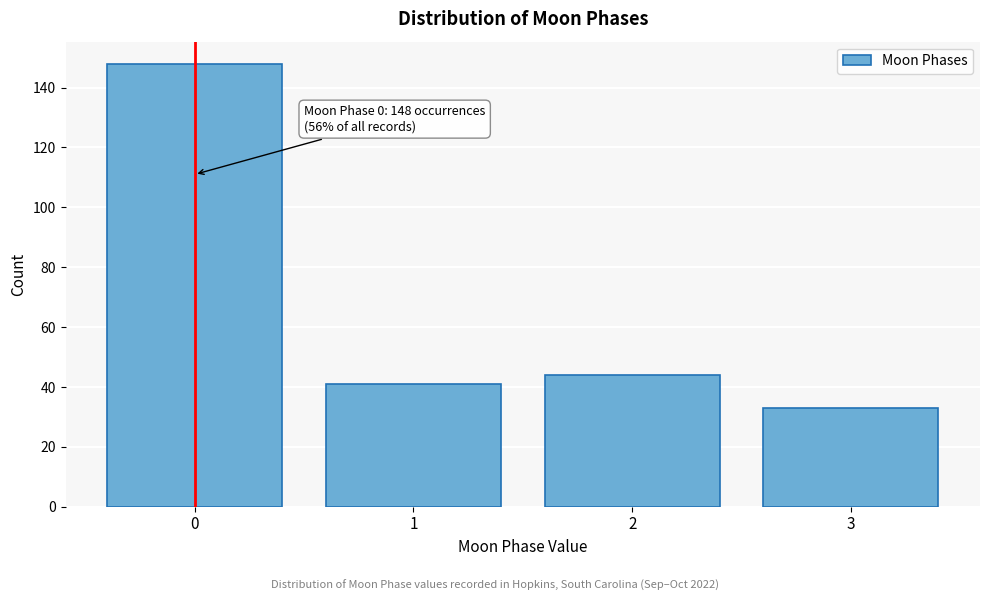

Reading right to left, transcribe all the data shown in this chart.

33	44	41	148